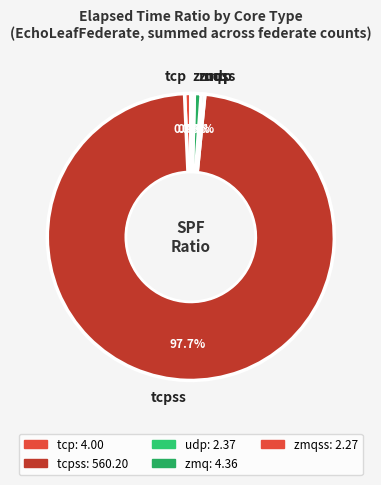

Approximately how many times larger is the value at tcpss compared to zmqss?

247.1